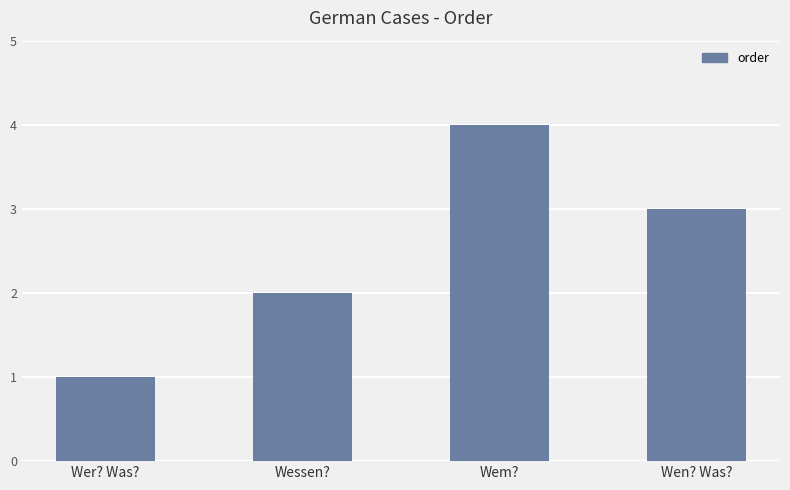

What is the difference between the maximum and minimum values?

3